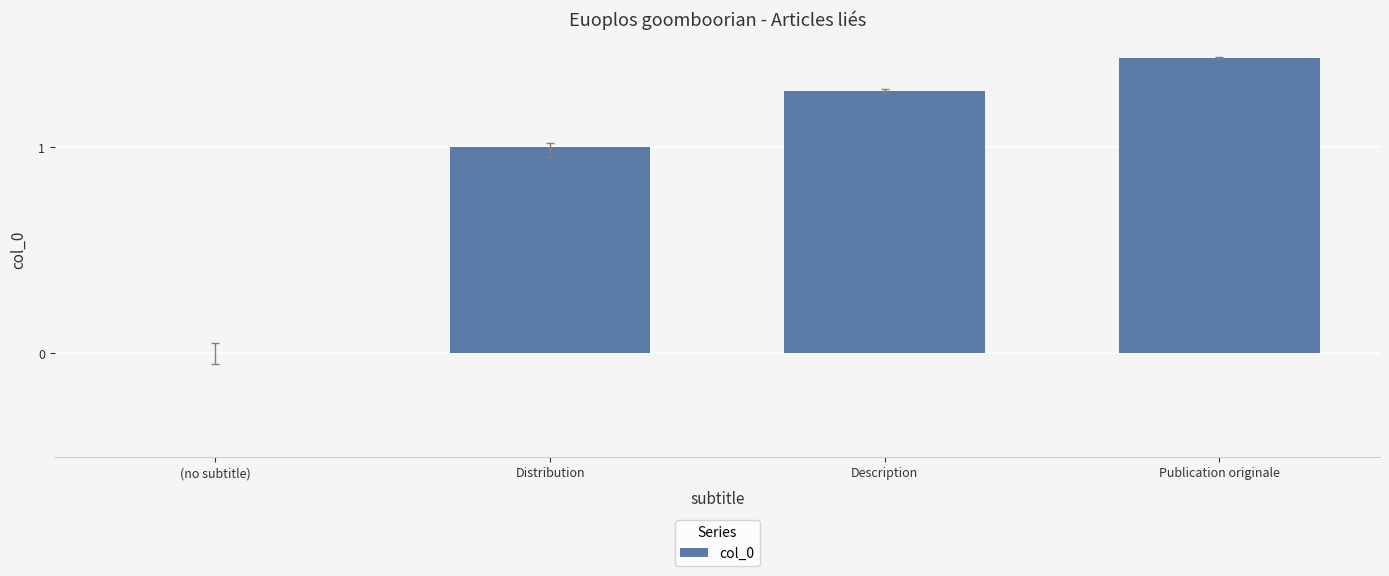

Reading left to right, extract all data points from this chart.

0	1	2	3